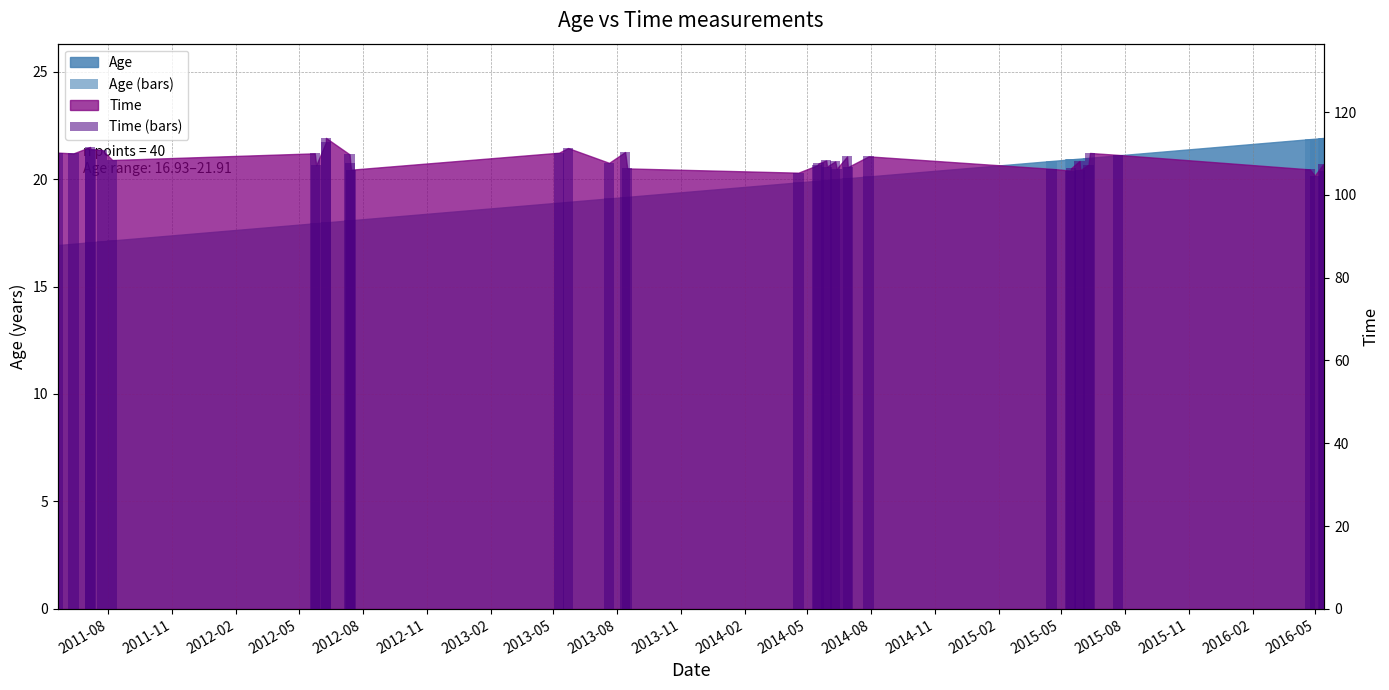

At which category does the chart reach its minimum across all series?

2011-08